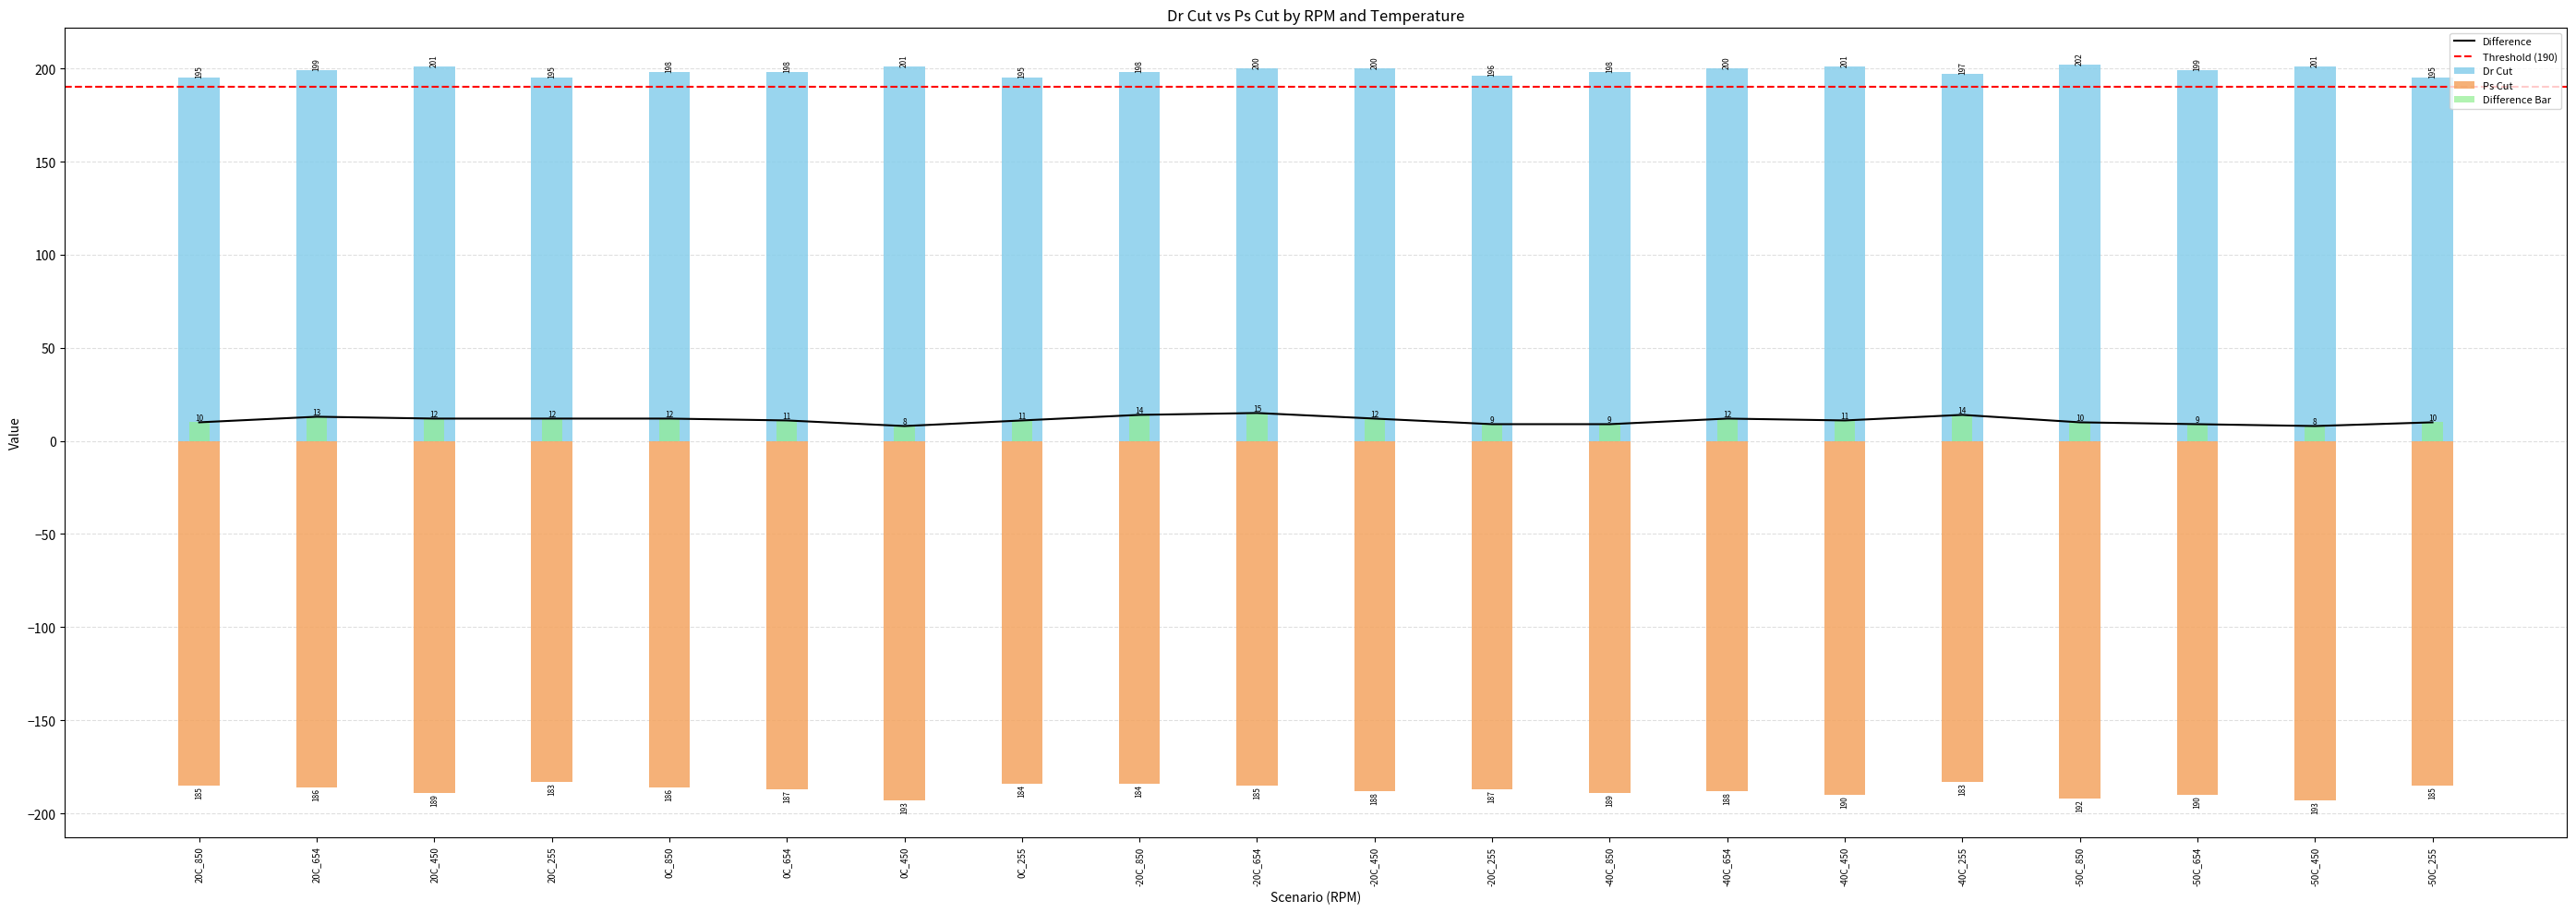

The Dr Cut series shows 201 at -40C_450. True or false?

True